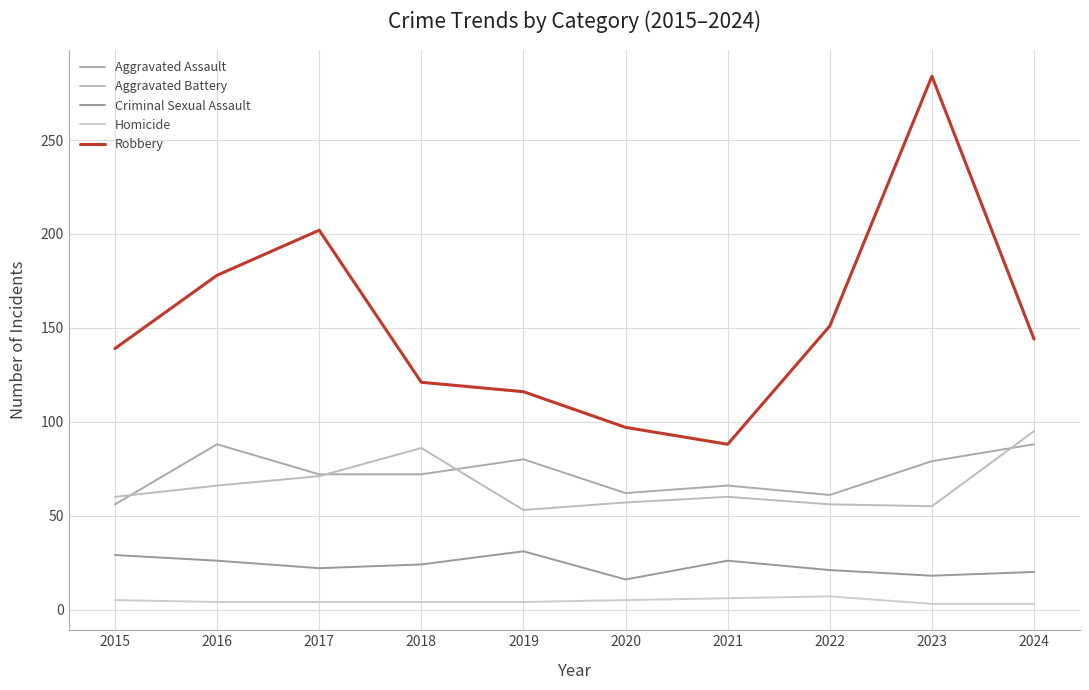

What is the spread (max minus min) of values at 2024?

141